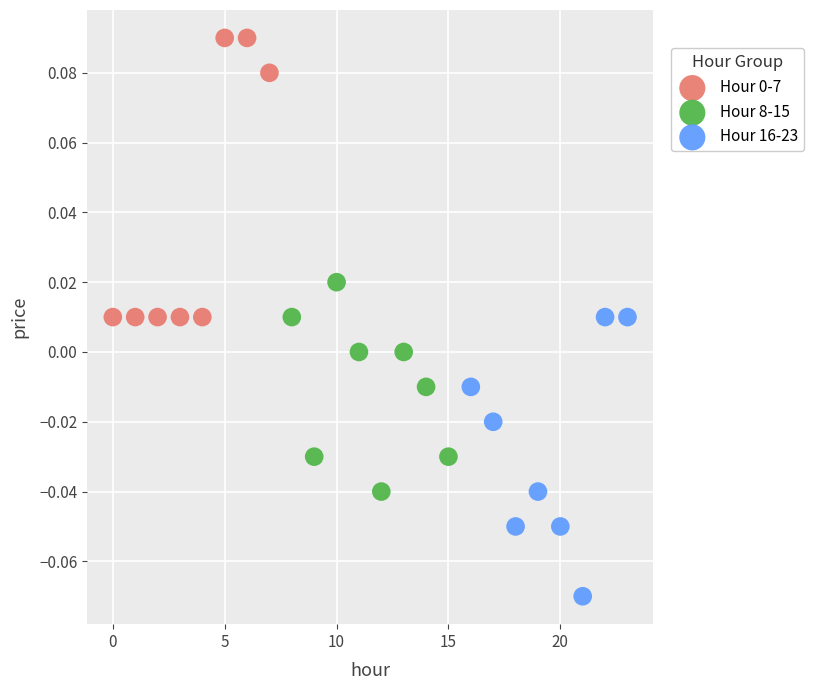

Which series contains the lowest Y value?

Hour 16-23